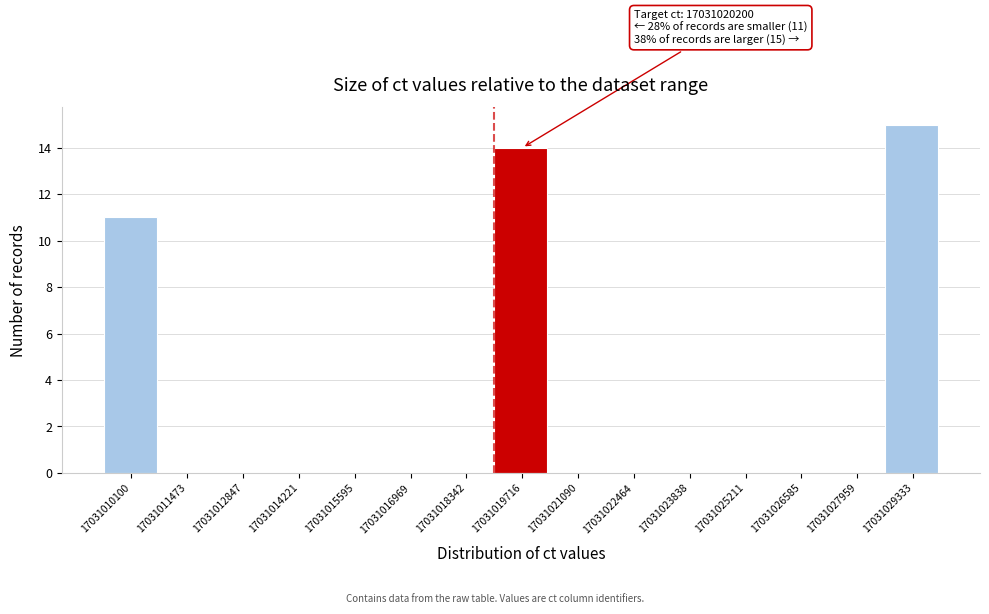

Reading left to right, what are all the values shown in this chart?

17031010100=11	17031011473=0	17031012847=0	17031014221=0	17031015595=0	17031016969=0	17031018342=0	17031019716=14	17031021090=0	17031022464=0	17031023838=0	17031025211=0	17031026585=0	17031027959=0	17031029333=15